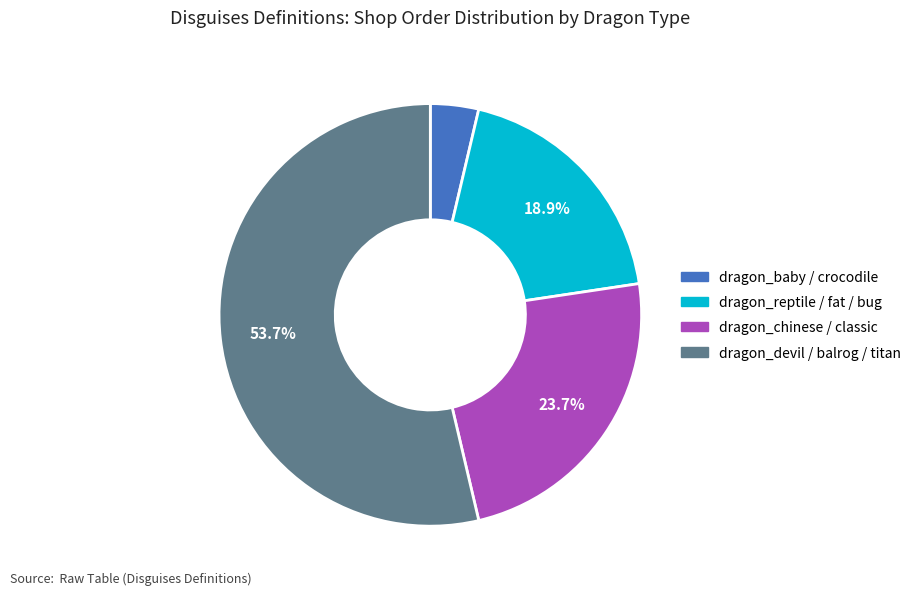

Does any single category account for the majority?

Yes